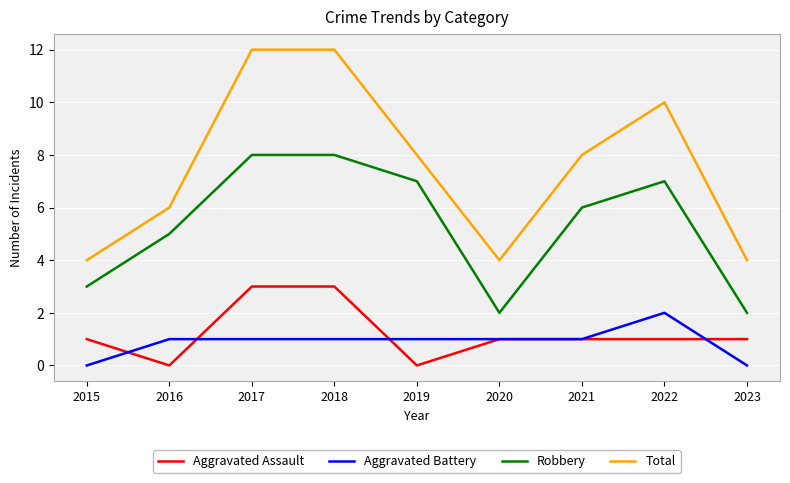

True or false: Total and Aggravated Assault intersect in this chart.

False